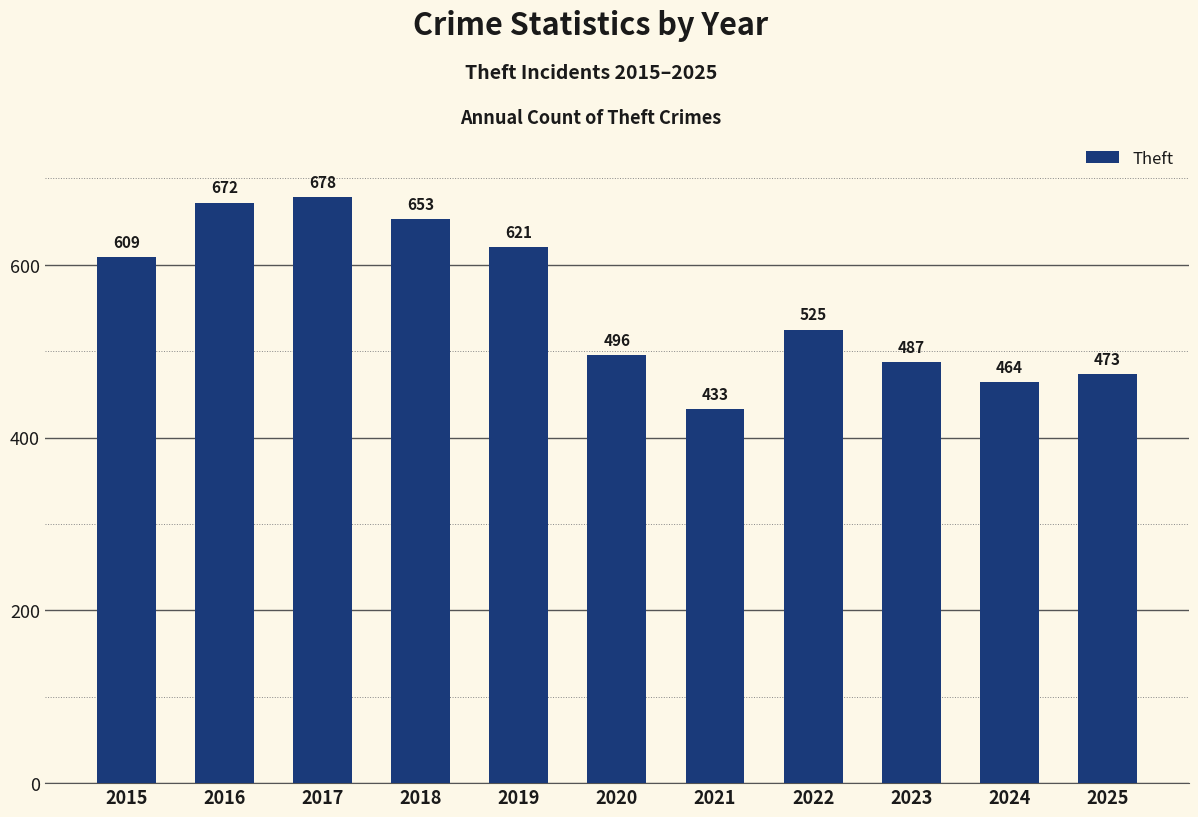

Reading left to right, list all the values displayed in this chart.

609	672	678	653	621	496	433	525	487	464	473